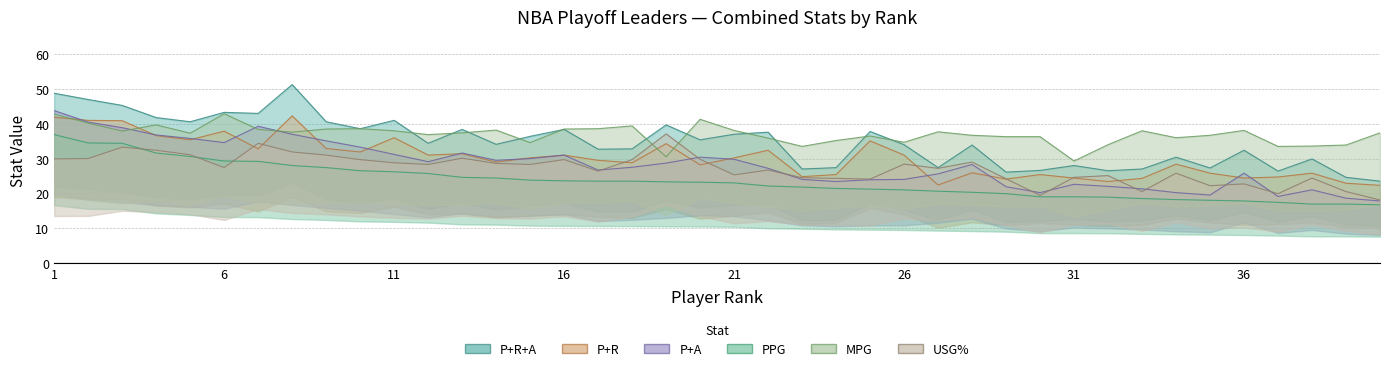

What is the average value of the PPG series?

23.5